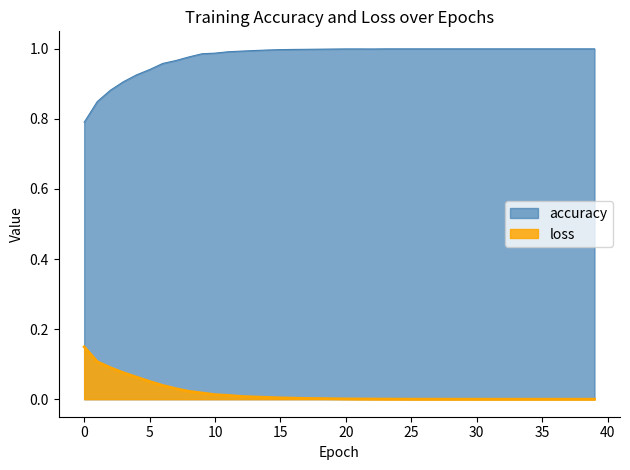

Reading left to right, what are all the values shown in this chart?

accuracy: 0=0.8	1=0.8	2=0.9	3=0.9	4=0.9	5=0.9	6=1.0	7=1.0	8=1.0	9=1.0	10=1.0	11=1.0	12=1.0	13=1.0	14=1.0	15=1.0	16=1.0	17=1.0	18=1.0	19=1.0	20=1.0	21=1.0	22=1.0	23=1.0	24=1.0	25=1.0	26=1.0	27=1.0	28=1.0	29=1.0	30=1.0	31=1.0	32=1.0	33=1.0	34=1.0	35=1.0	36=1.0	37=1.0	38=1.0	39=1.0
loss: 0=0.1	1=0.1	2=0.1	3=0.1	4=0.1	5=0.1	6=0.0	7=0.0	8=0.0	9=0.0	10=0.0	11=0.0	12=0.0	13=0.0	14=0.0	15=0.0	16=0.0	17=0.0	18=0.0	19=0.0	20=0.0	21=0.0	22=0.0	23=0.0	24=0.0	25=0.0	26=0.0	27=0.0	28=0.0	29=0.0	30=0.0	31=0.0	32=0.0	33=0.0	34=0.0	35=0.0	36=0.0	37=0.0	38=0.0	39=0.0